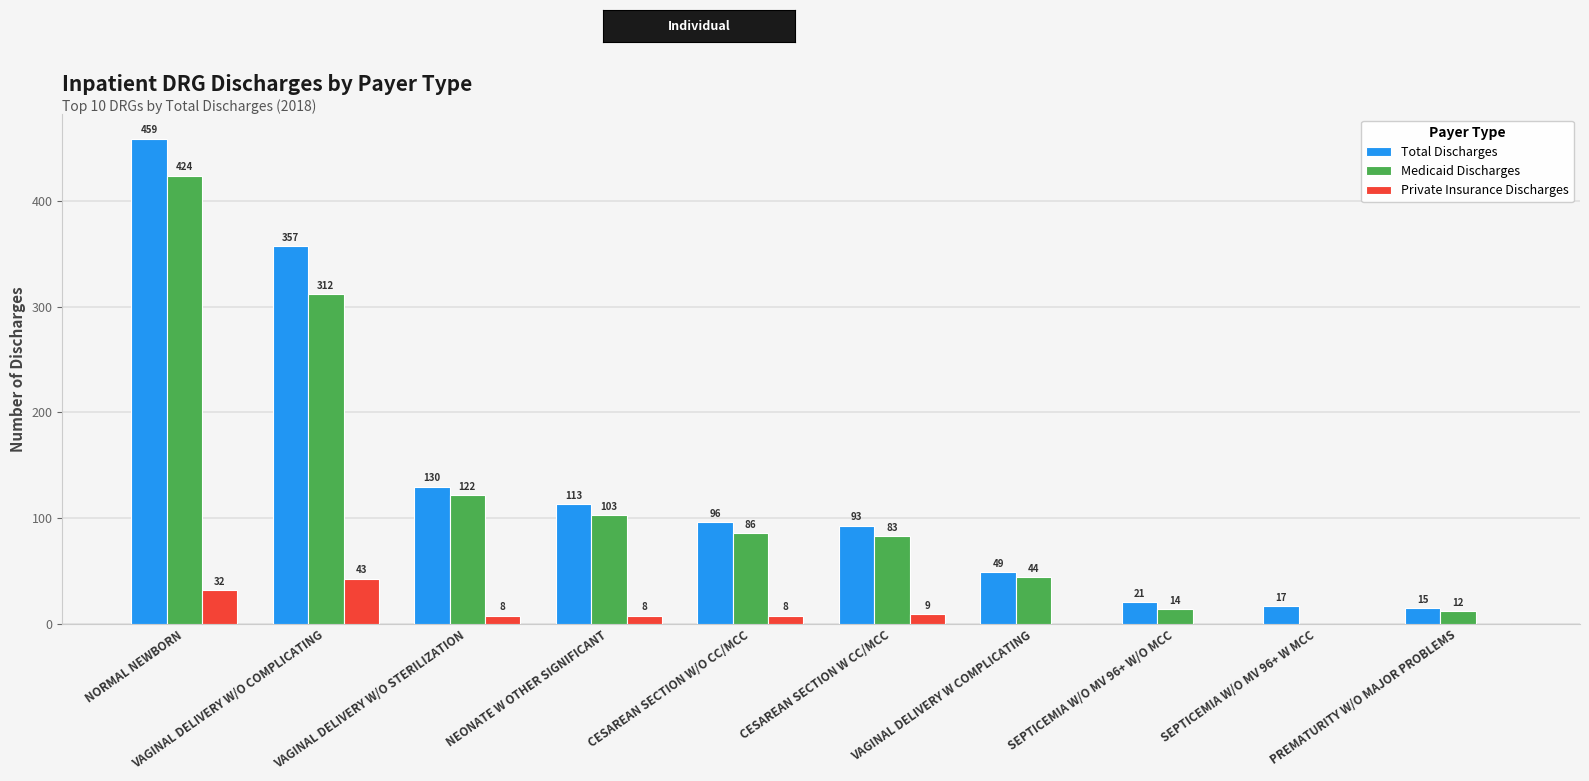

Where is Private Insurance Discharges nearest to the value 21?

NORMAL NEWBORN